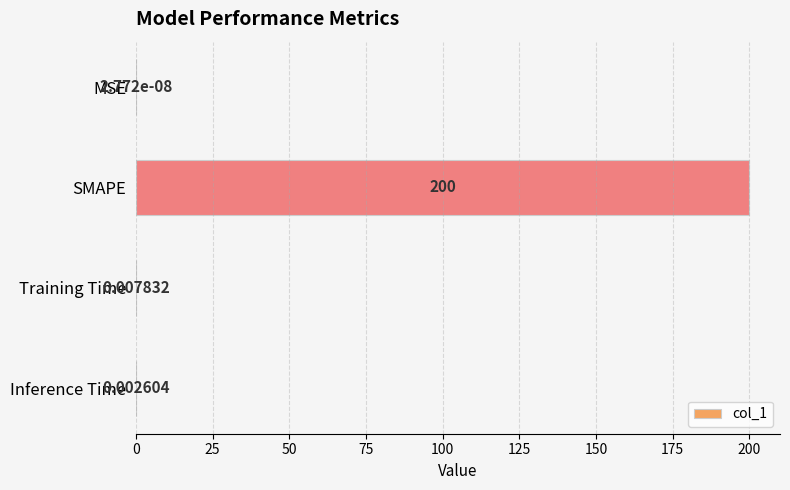

What is the change in value from SMAPE to Training Time?

-200.0